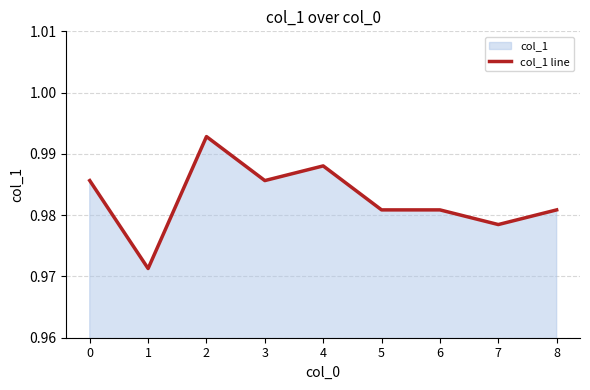

What is the sum of all values?

8.8